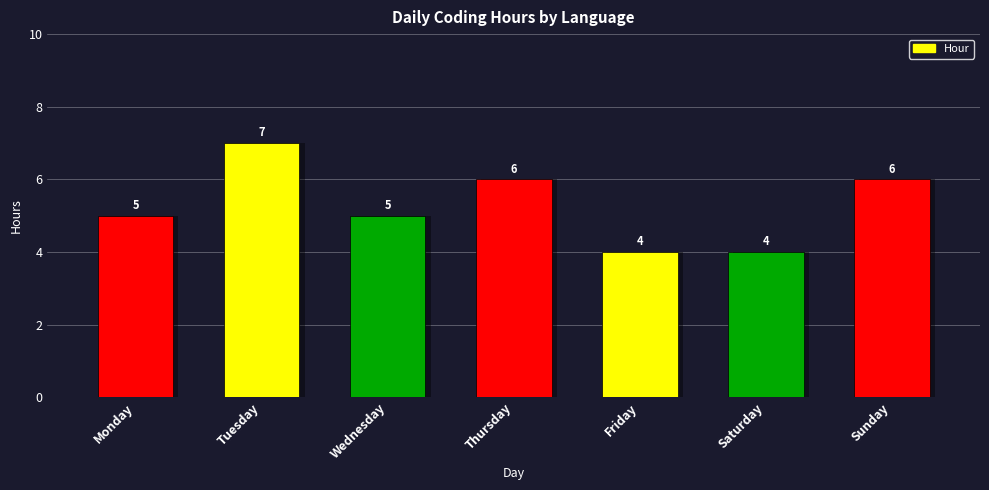

The chart shows a value of 9 at Sunday. True or false?

False